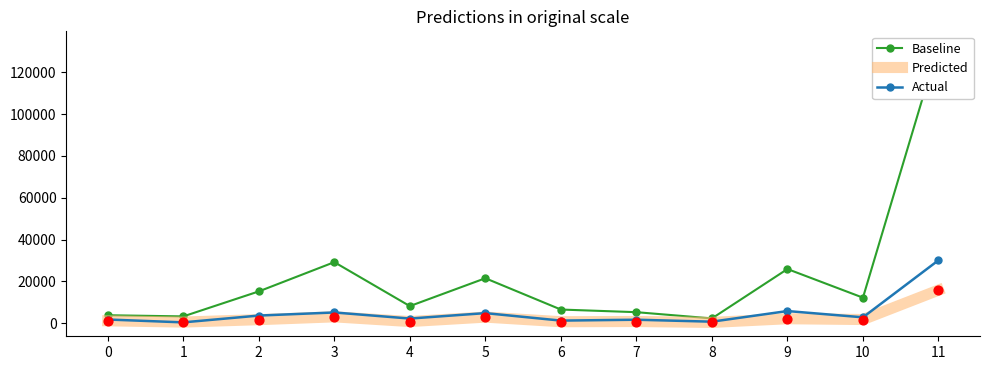

At how many categories does at least one series exceed 108885?

1